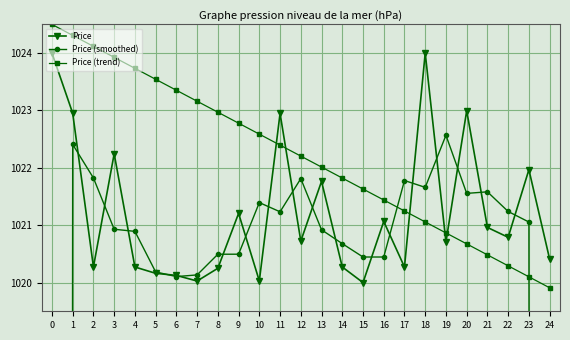

True or false: Price has more than 1 interior local peaks.

True